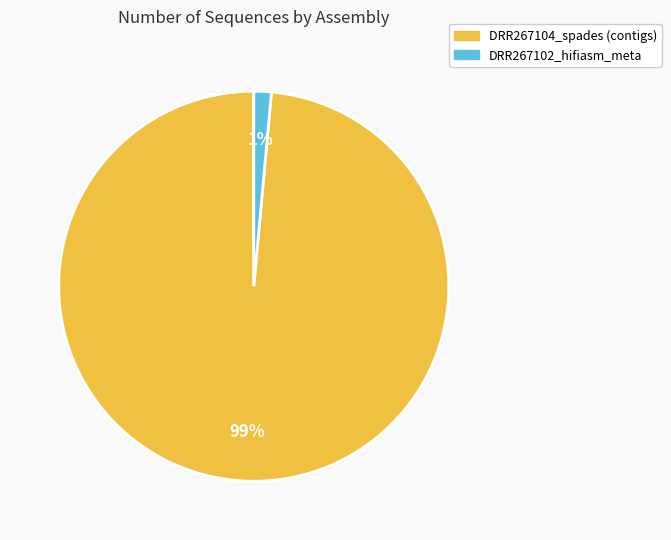

Is there any slice that represents more than half of the pie?

Yes